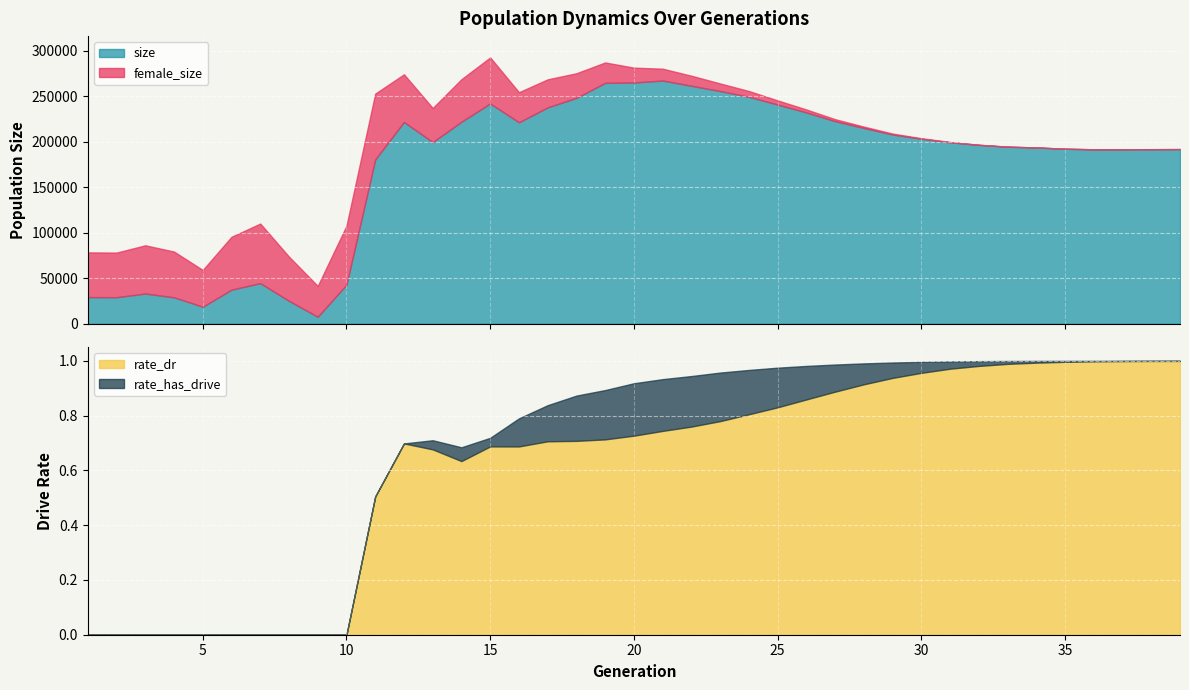

True or false: rate_has_drive and rate_dr cross at least once.

False